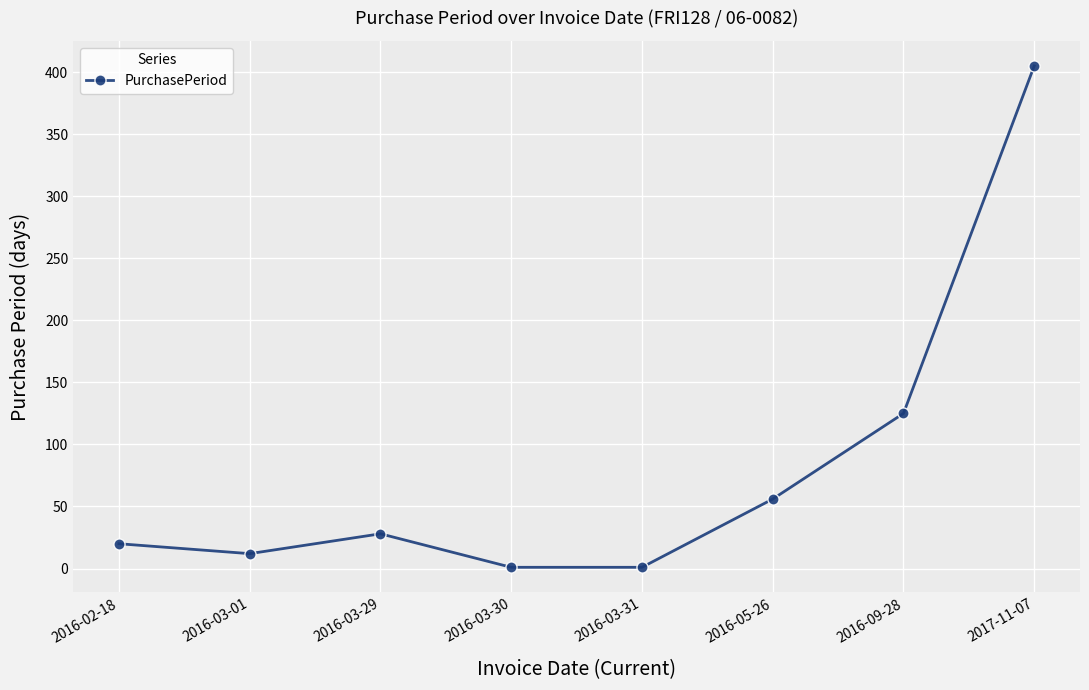

Which has a higher value, 2016-09-28 or 2016-03-01?

2016-09-28